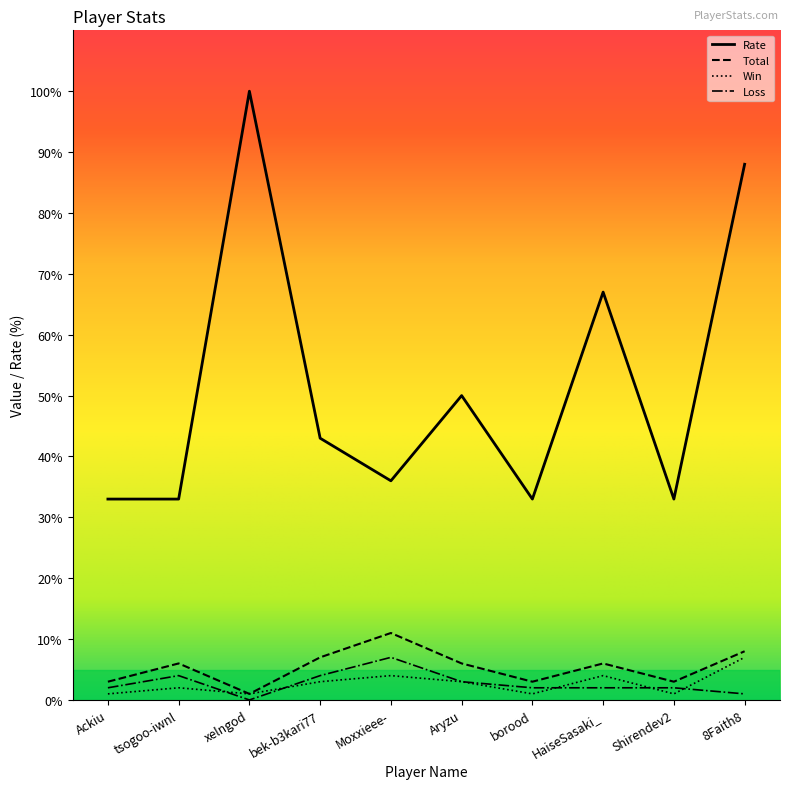

What is the value of the Total point at the 3rd from the left?

1